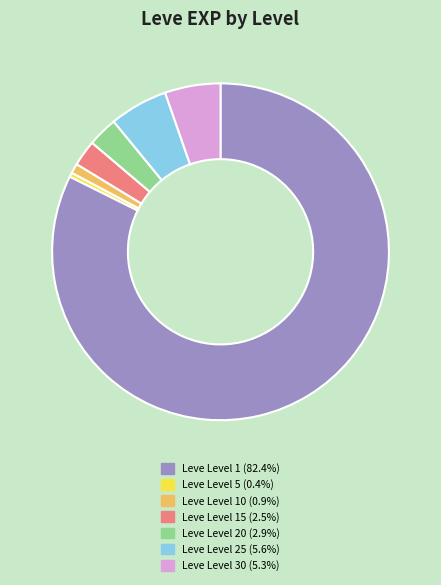

Does Leve Level 1 (82.4%) represent more than half of the total?

Yes